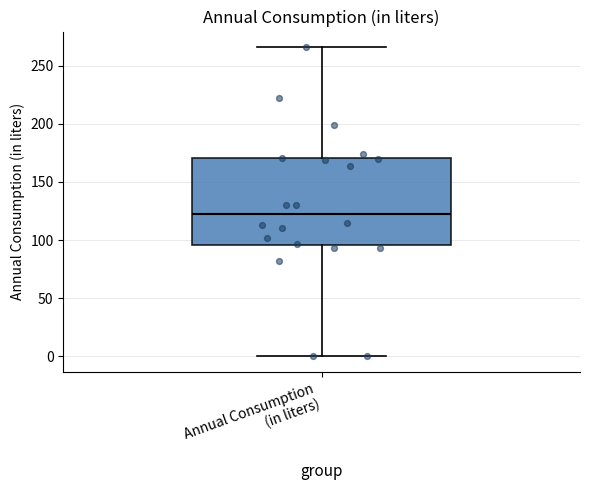

Transcribe this box plot: give where the median line is, the range the box spans, and where the two whiskers end, as read against the y-axis. The values are not printed on the chart, so give them approximately, as read against the axis.

median 125, box 95 to 170, whiskers 0 to 265